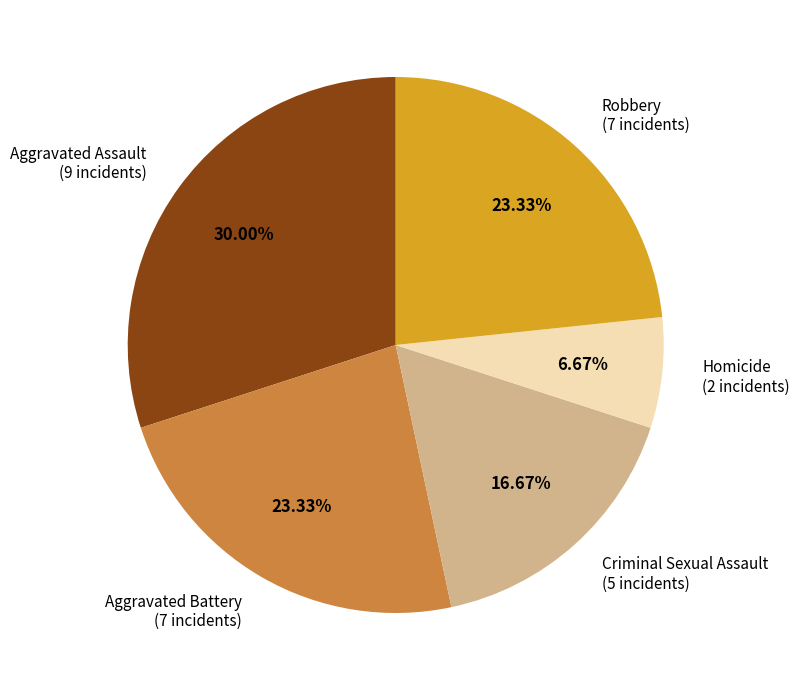

Which has a higher value, Aggravated Assault (9 incidents) or Aggravated Battery (7 incidents)?

Aggravated Assault (9 incidents)